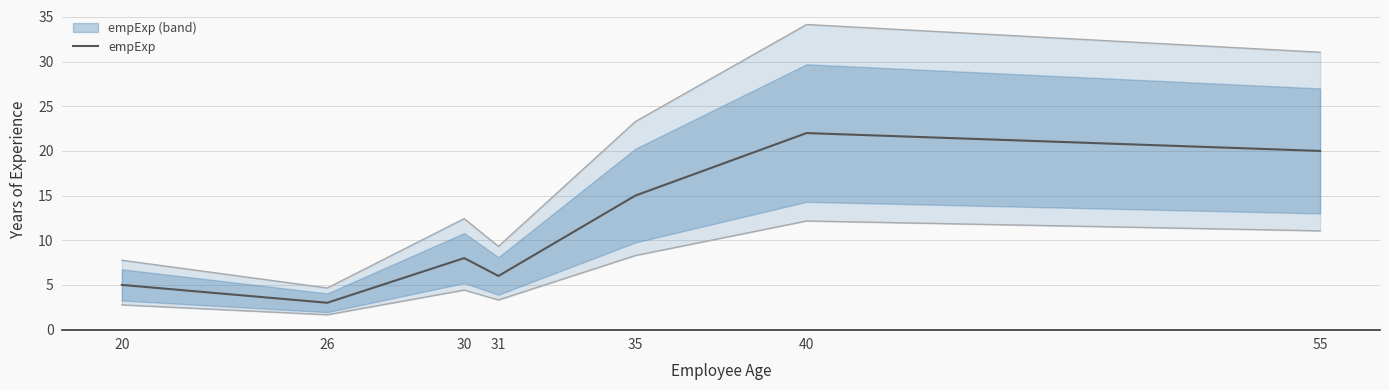

List the labels in order of value, smallest first.

26, 20, 31, 30, 35, 55, 40